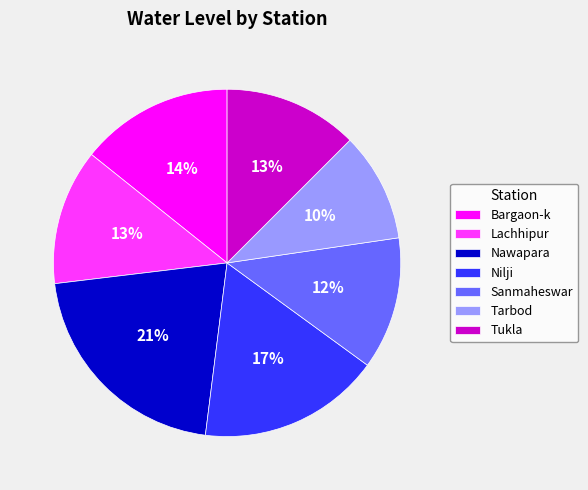

What is the smallest slice in the pie chart?

Tarbod